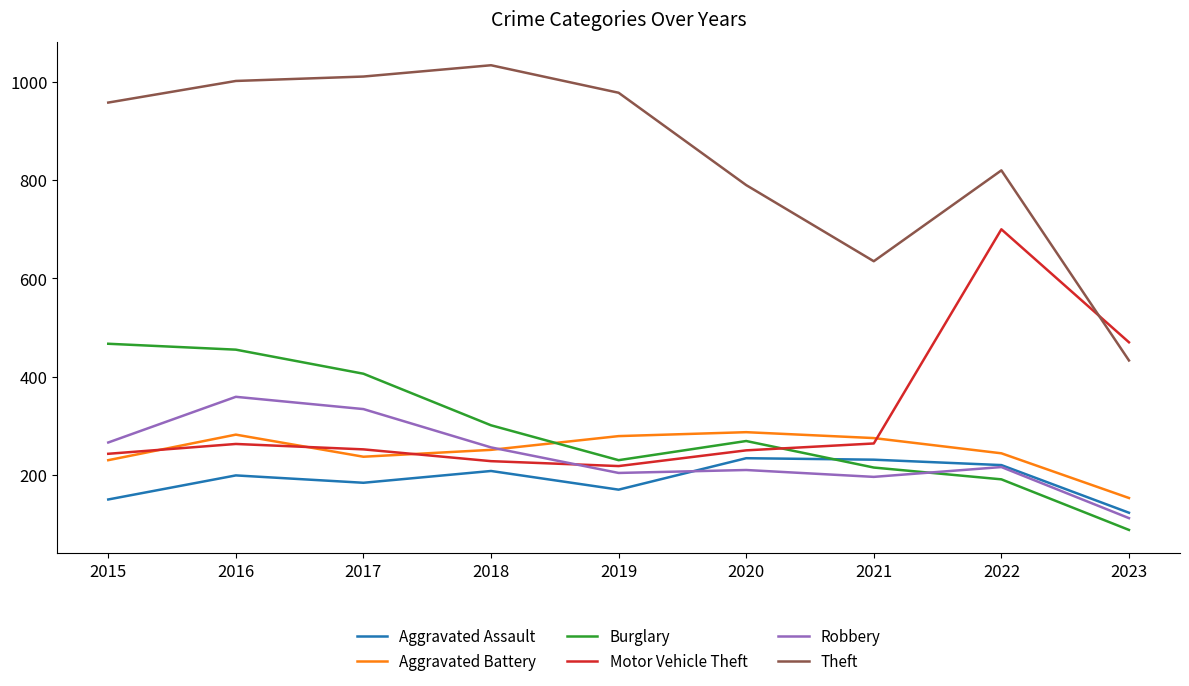

What is the difference between the highest and lowest values at 2020?

580